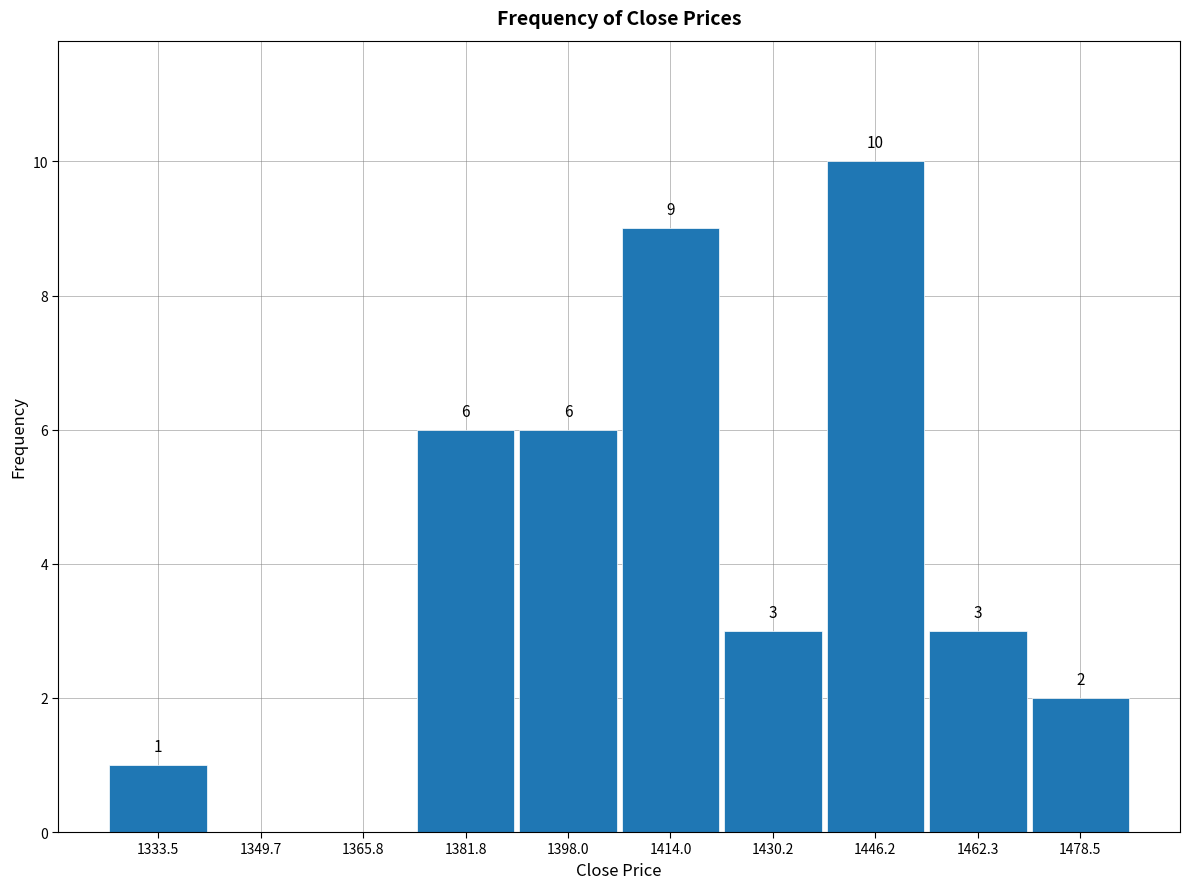

Over which range of the x-axis is the bar tallest?

1438 to 1454